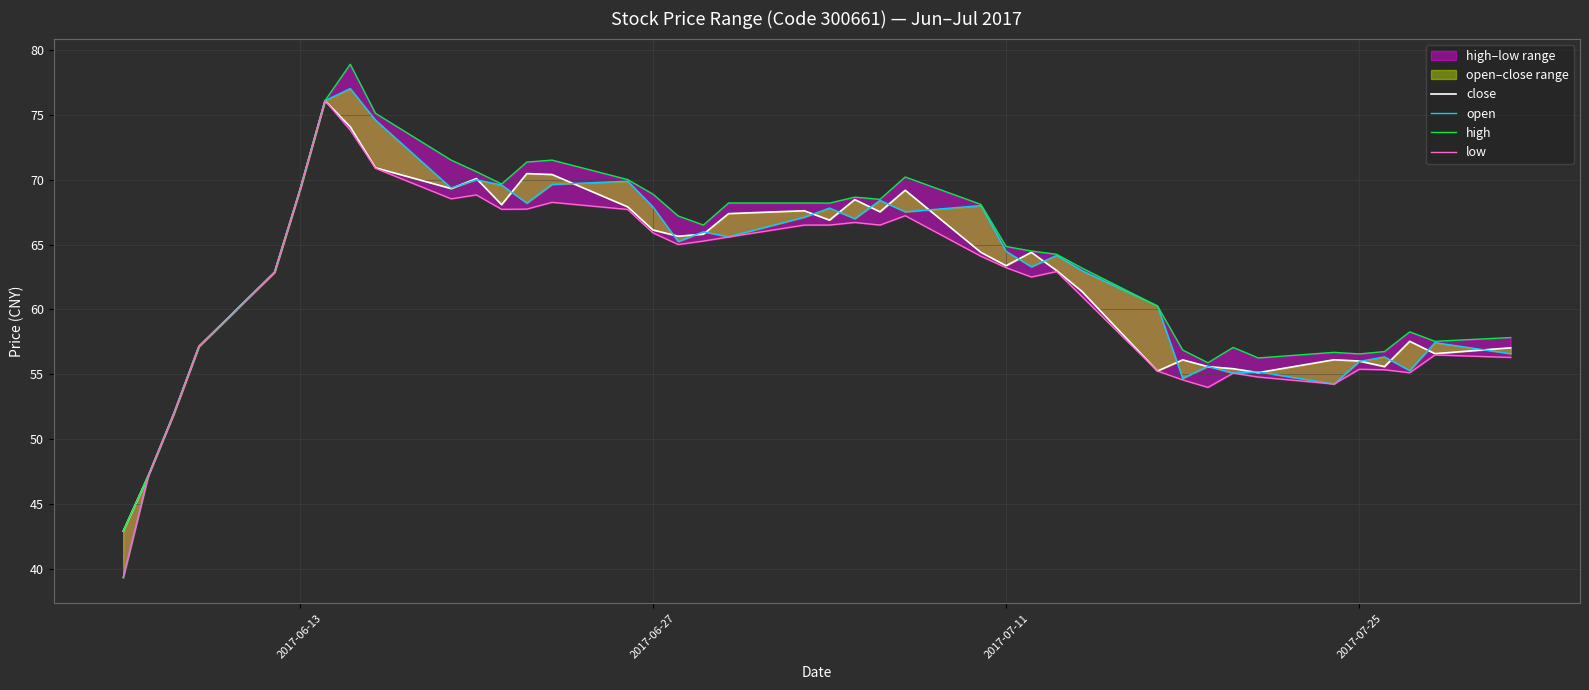

List the series in order of their peak value, lowest first.

close, low, open, high